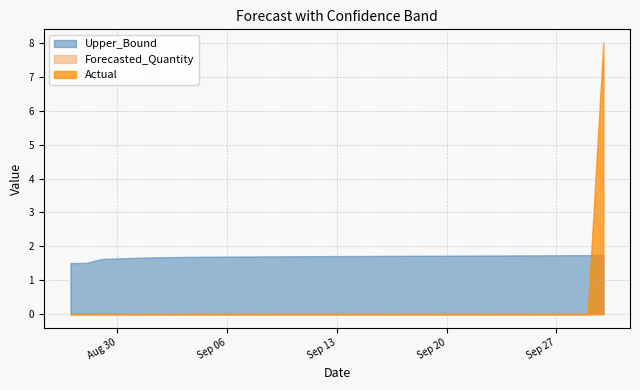

At how many categories does at least one series exceed 5?

1